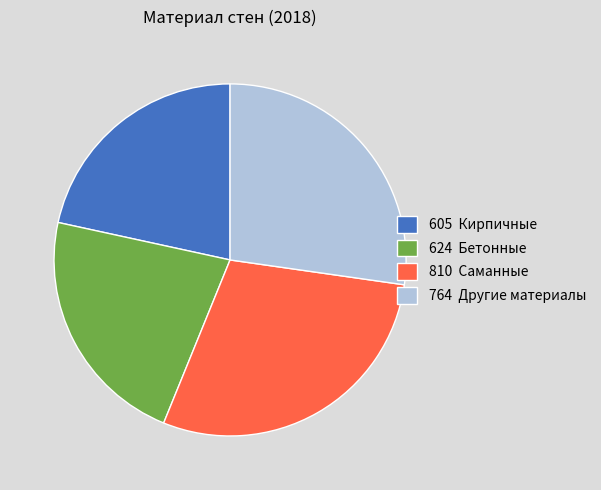

Is there a majority slice in this chart?

No